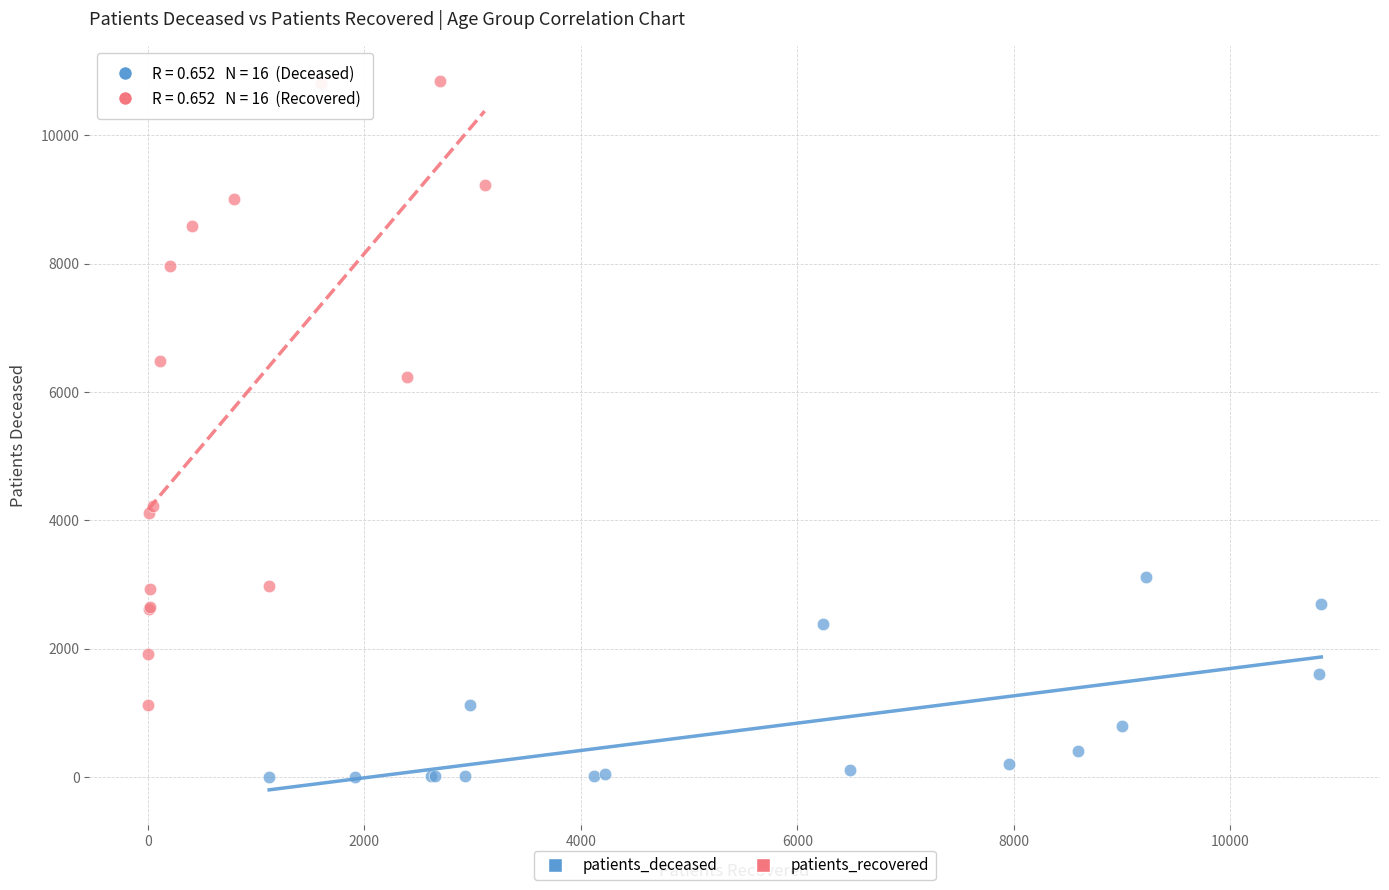

Which series contains the highest Y value?

patients_recovered